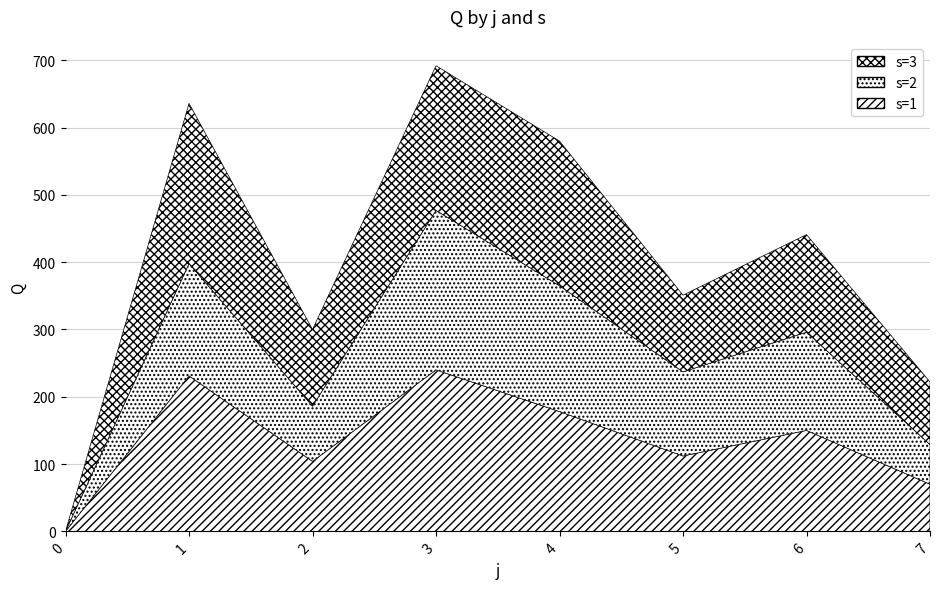

At which label does s=2 first exceed 82?

j=1